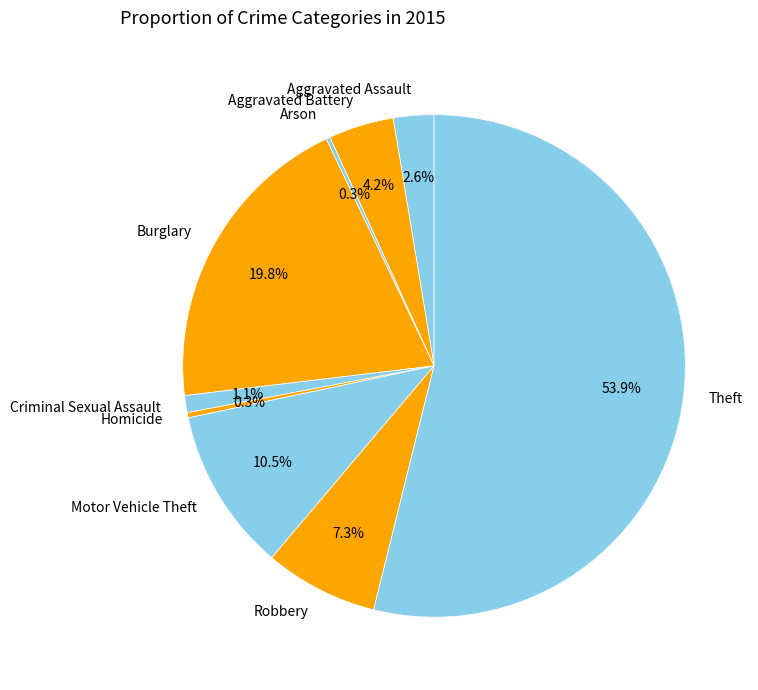

Between Robbery and Burglary, which is larger?

Burglary